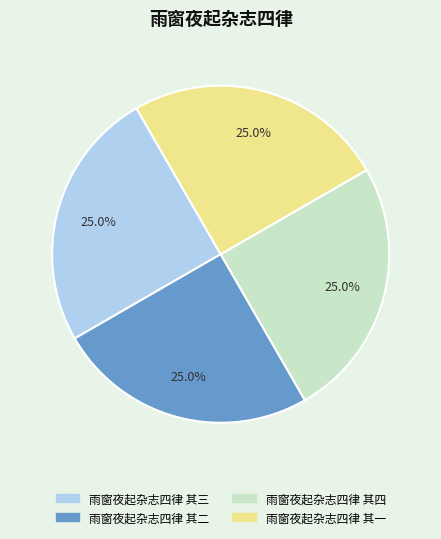

Is it true that 雨窗夜起杂志四律 其二 is 25% of the pie?

True